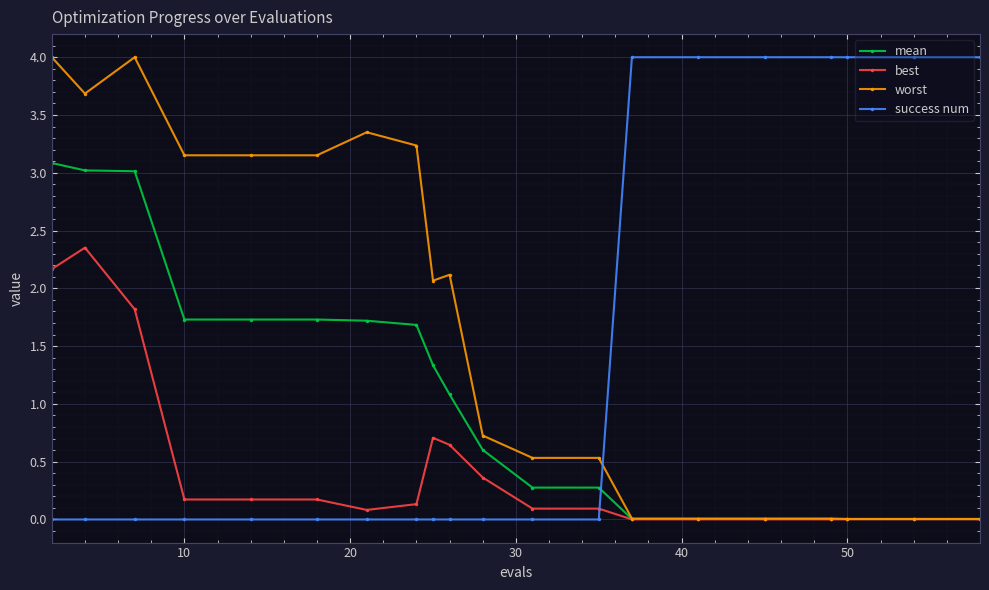

What is the value of the best point at the 12th from the left?

0.1